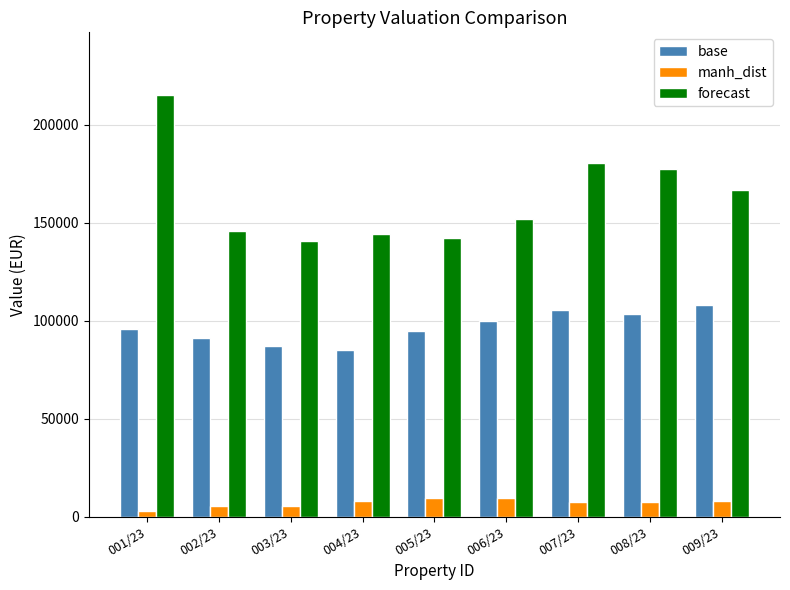

What is the sum of all manh_dist values?

63500.0